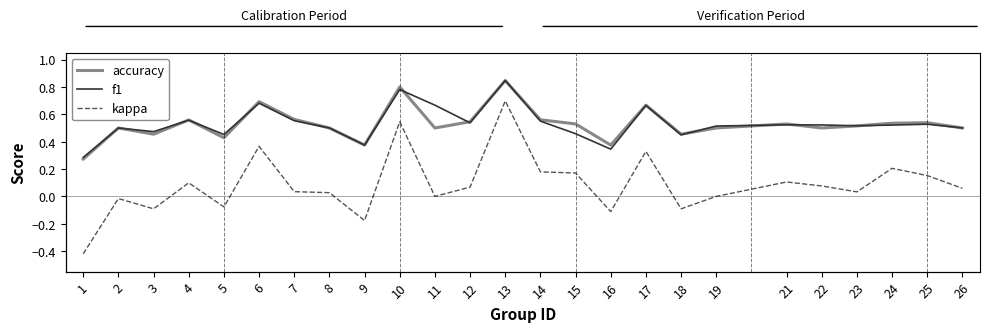

Reading left to right, what are all the values shown in this chart?

accuracy: 0.3	0.5	0.5	0.6	0.4	0.7	0.6	0.5	0.4	0.8	0.5	0.5	0.8	0.6	0.5	0.4	0.7	0.5	0.5	0.5	0.5	0.5	0.5	0.5	0.5
f1: 0.3	0.5	0.5	0.6	0.5	0.7	0.6	0.5	0.4	0.8	0.7	0.5	0.8	0.6	0.5	0.3	0.7	0.5	0.5	0.5	0.5	0.5	0.5	0.5	0.5
kappa: -0.4	-0.0	-0.1	0.1	-0.1	0.4	0.0	0.0	-0.2	0.5	0.0	0.1	0.7	0.2	0.2	-0.1	0.3	-0.1	0.0	0.1	0.1	0.0	0.2	0.2	0.1